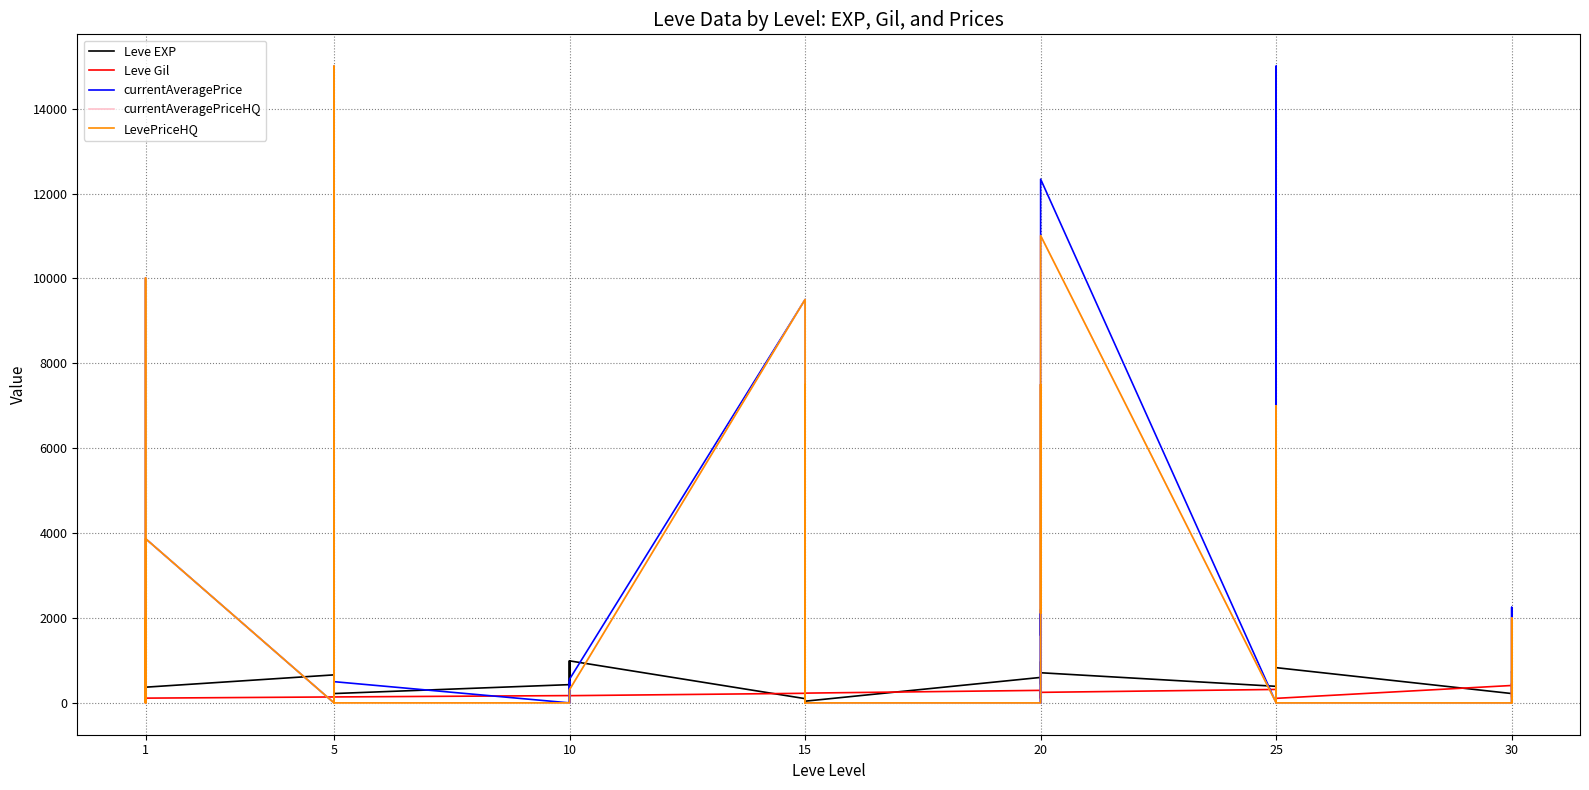

Is this an area chart (filled region under the line)?

No